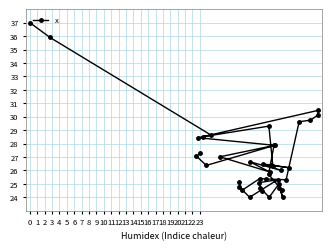

What is the difference between the second highest and minimum values?

11.9